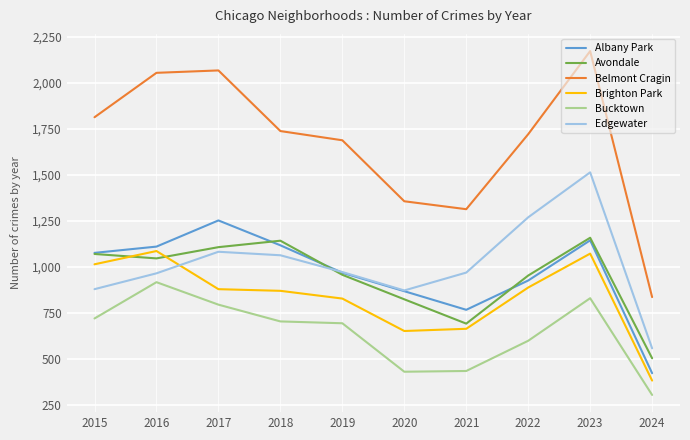

True or false: Avondale and Bucktown intersect in this chart.

False